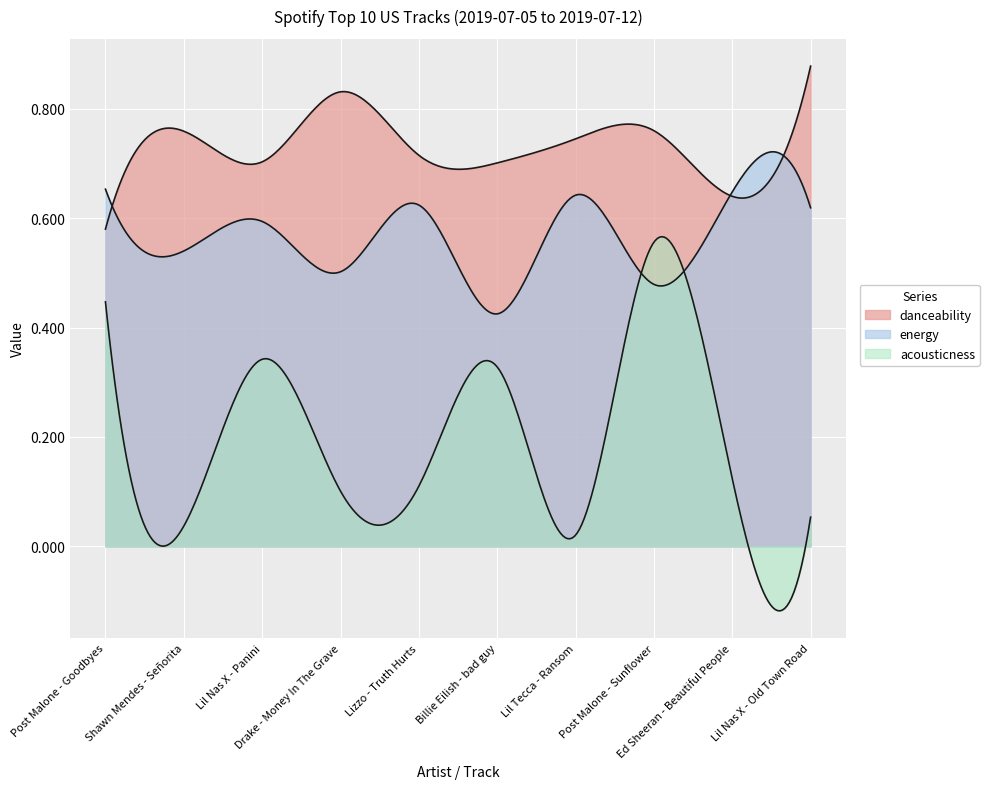

What is the maximum value for energy?

0.7